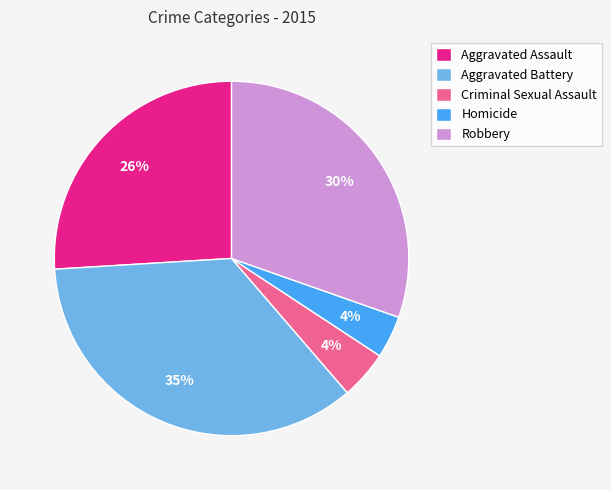

To the nearest percent, what is the average slice percentage?

20%